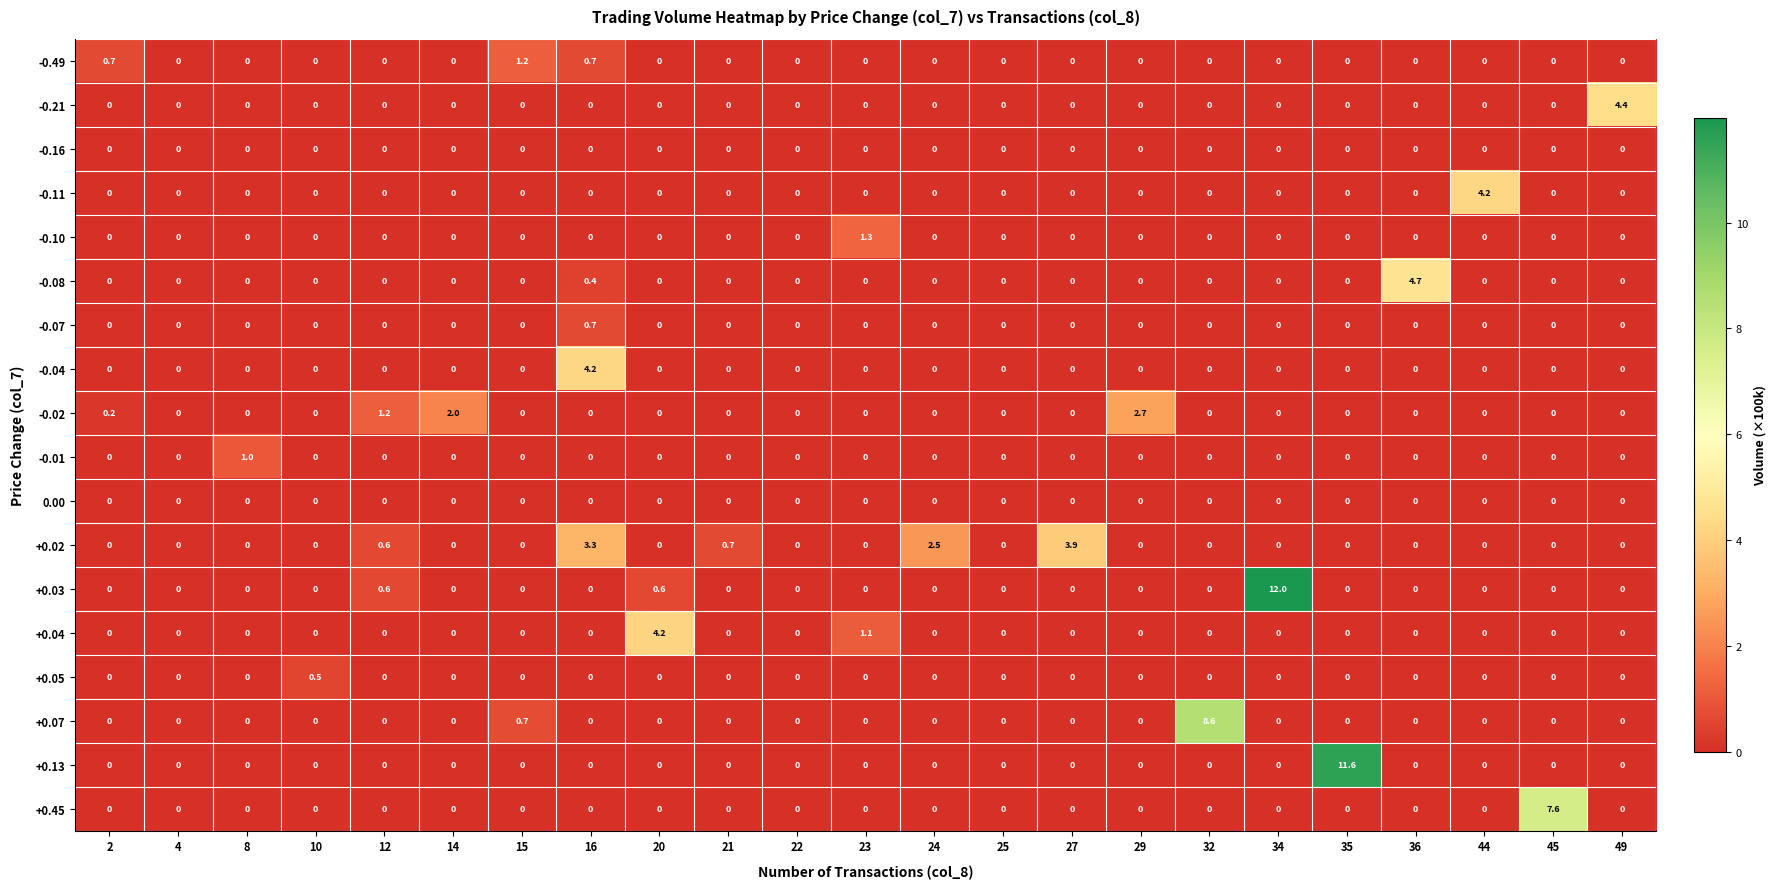

Where is +0.04 nearest to the value 2?

23